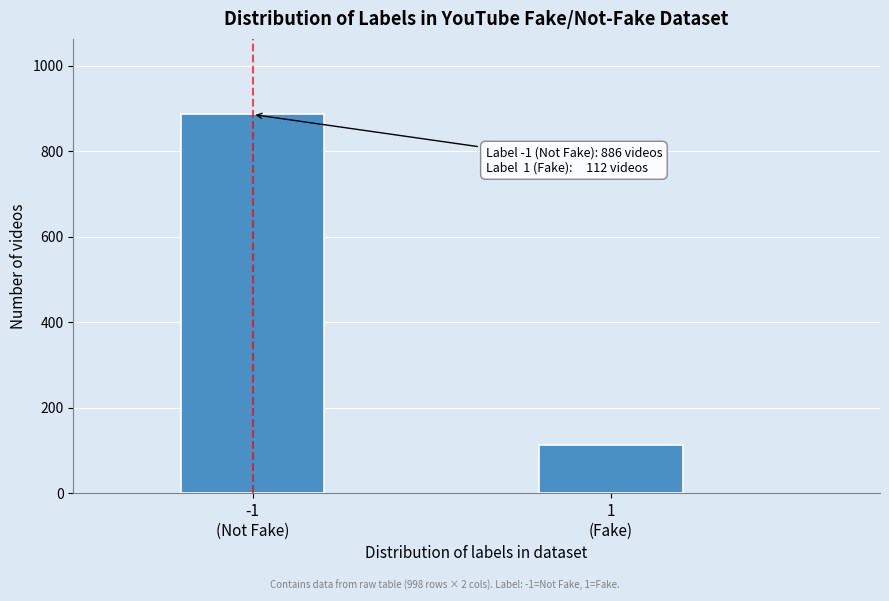

Reading left to right, what are all the values shown in this chart?

886	112